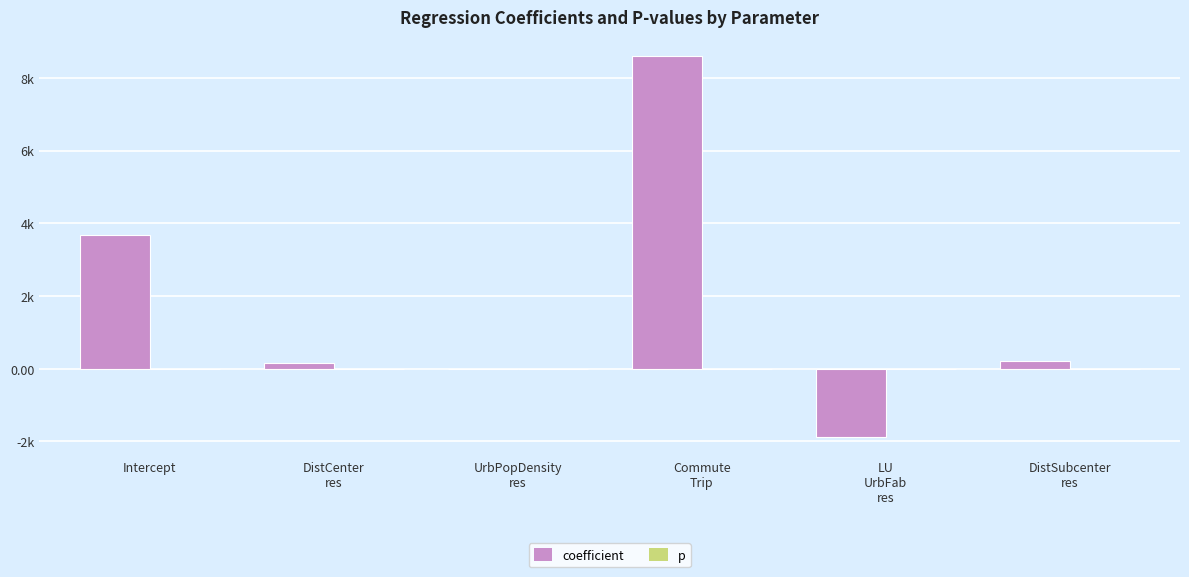

What is the sum of all coefficient values?

10768.8